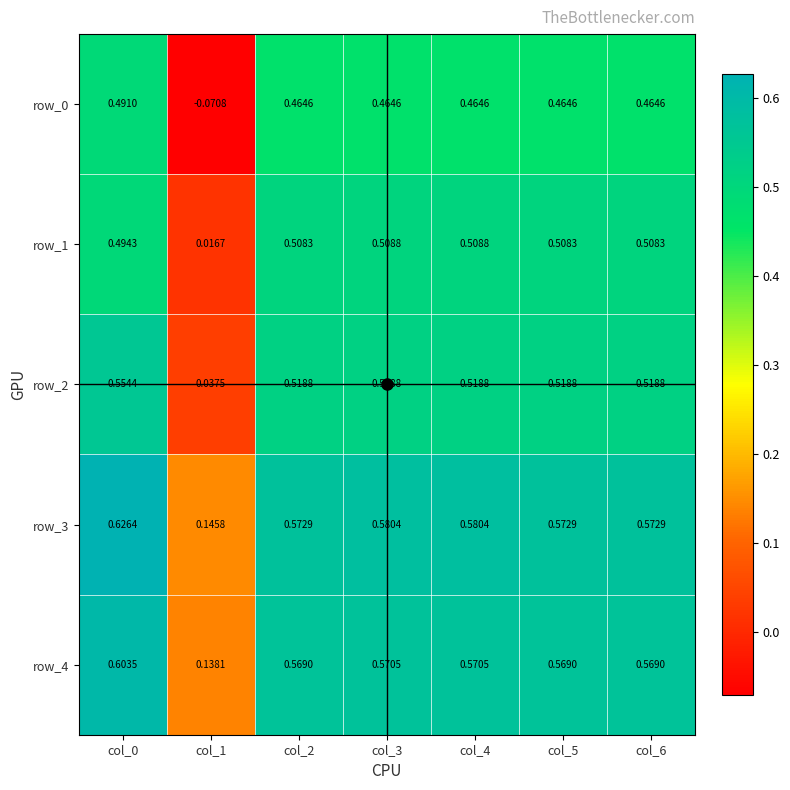

How many values in the row_0 series are below 0?

1